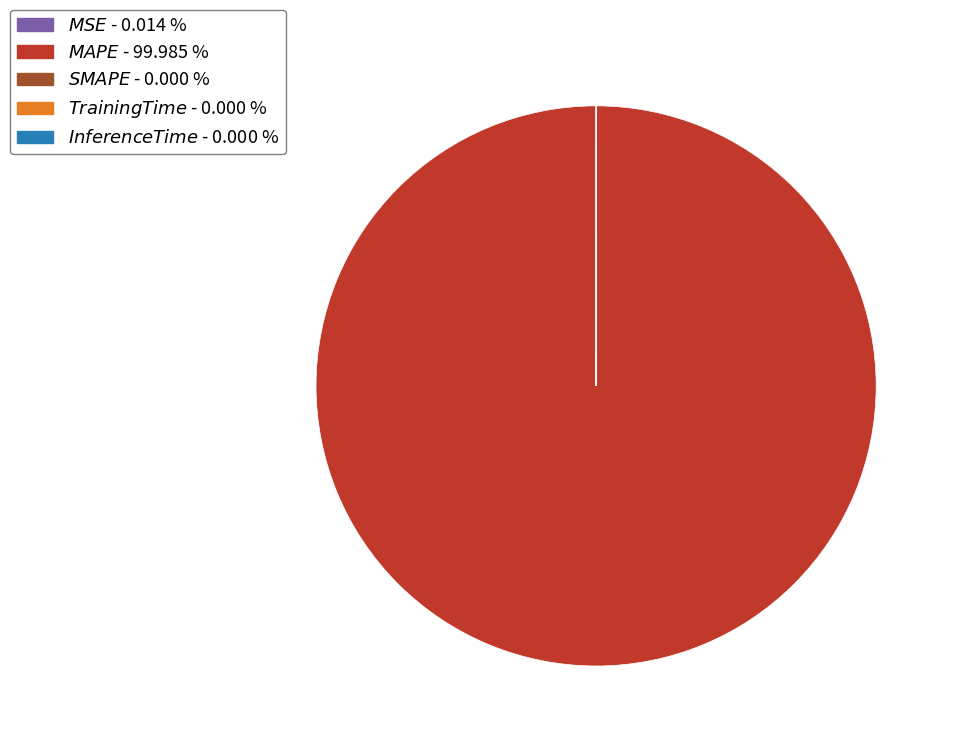

Is there any slice that represents more than half of the pie?

Yes